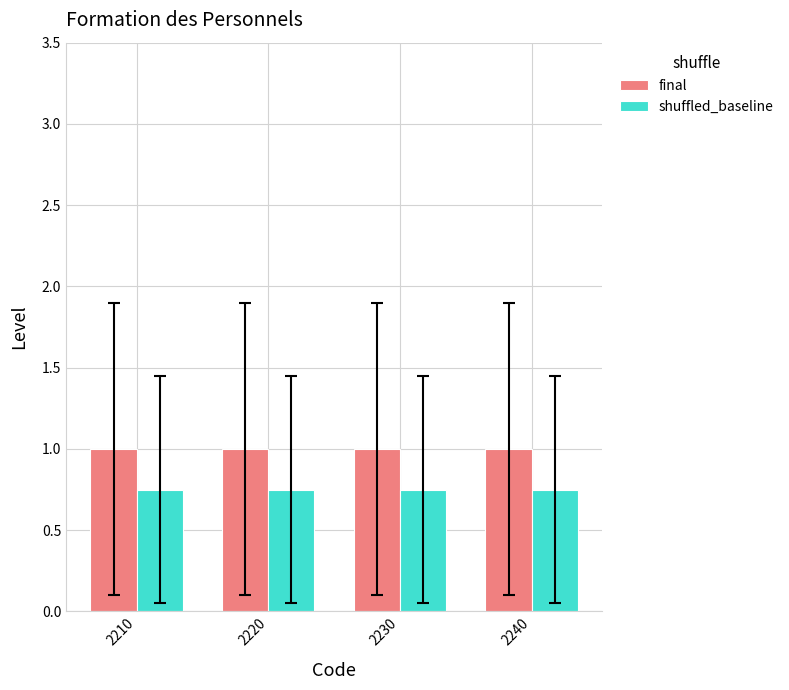

Rank the series by their maximum value, from lowest to highest.

shuffled_baseline, final